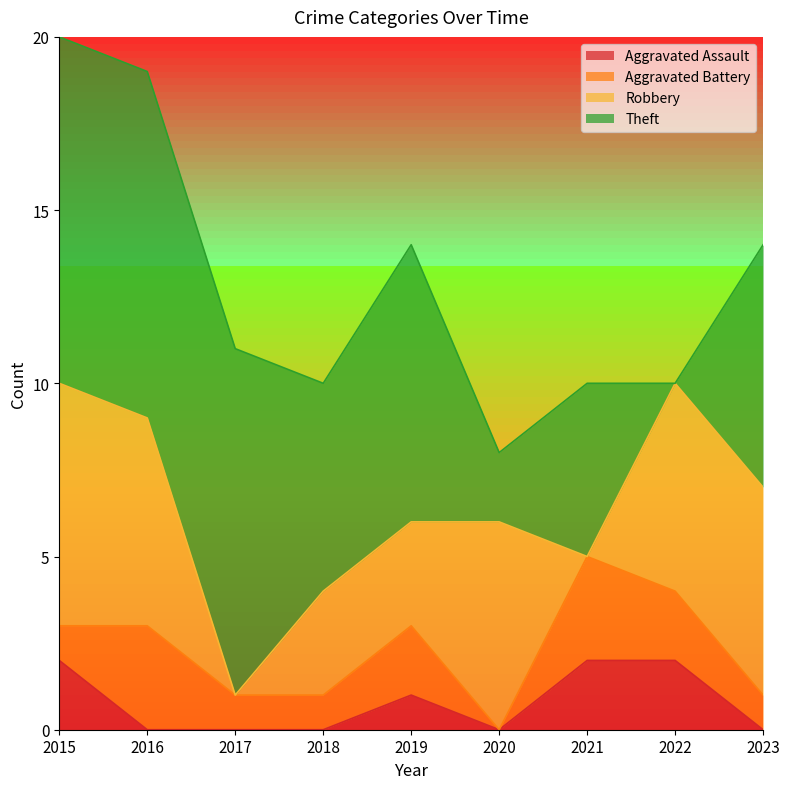

Is the value of Aggravated Battery at 2017 greater than the value of Theft at 2019?

No